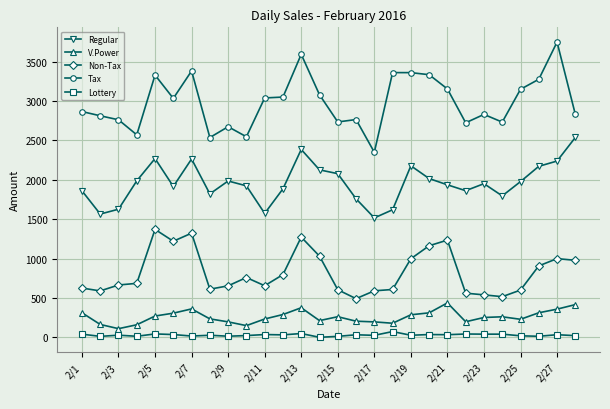

Count the number of categories in the chart.

28